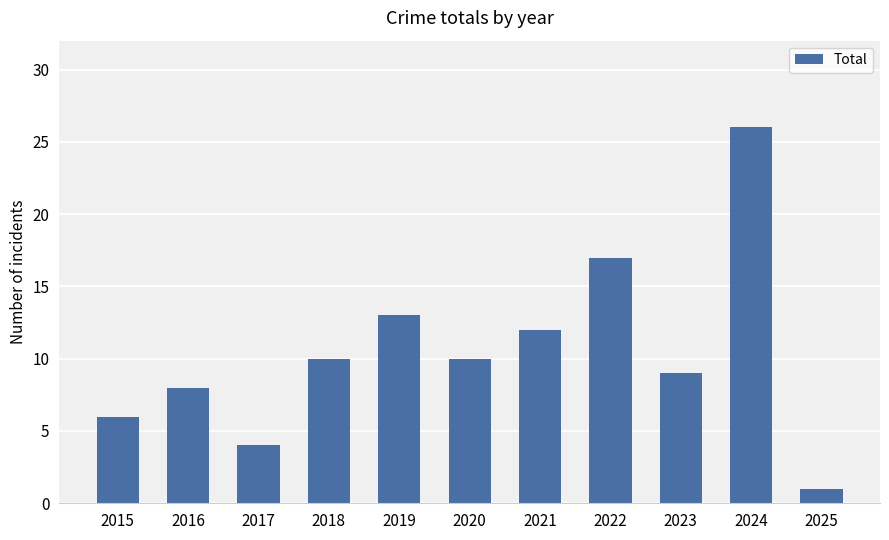

Reading left to right, transcribe all the data shown in this chart.

2015=6	2016=8	2017=4	2018=10	2019=13	2020=10	2021=12	2022=17	2023=9	2024=26	2025=1